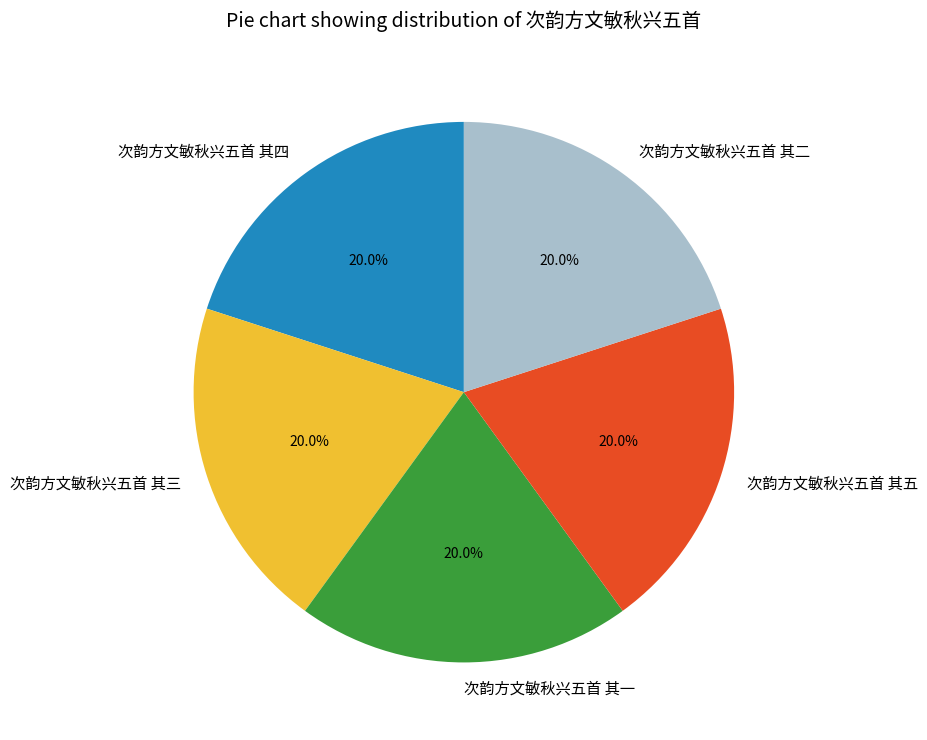

What percentage is NOT represented by 次韵方文敏秋兴五首 其三?

80.0%